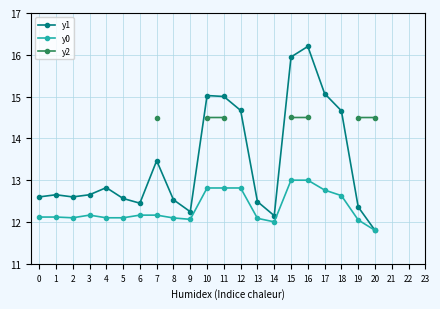

True or false: y2 and y0 intersect in this chart.

False